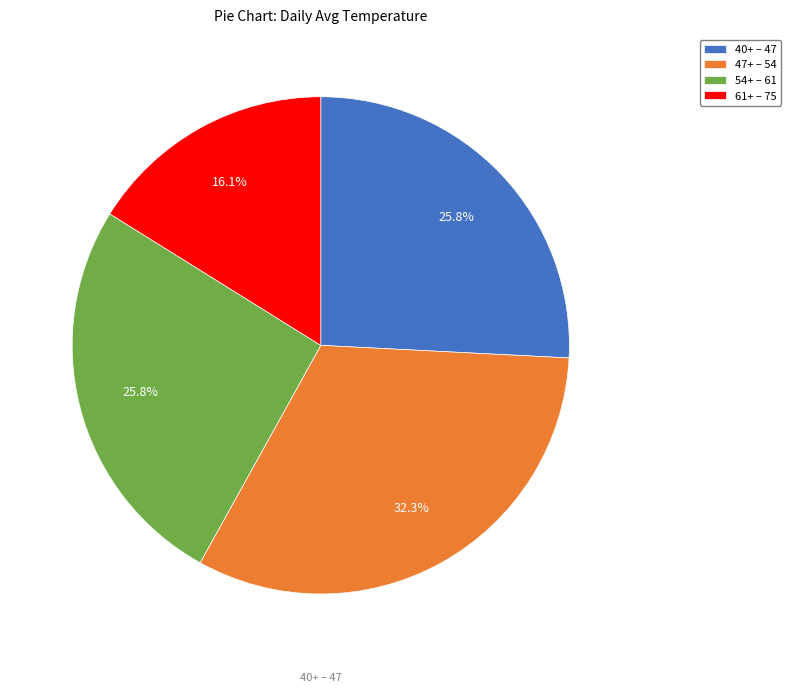

Is there a majority slice in this chart?

No